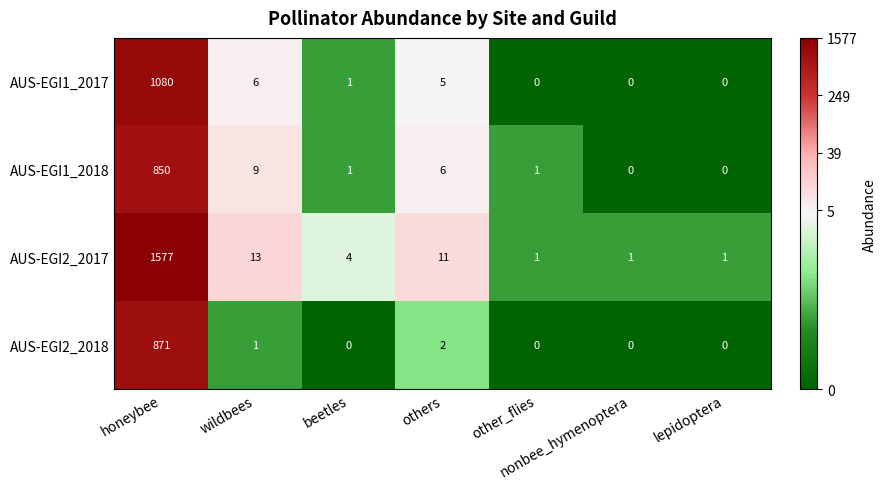

Which series changed the most between others and other_flies?

AUS-EGI2_2017